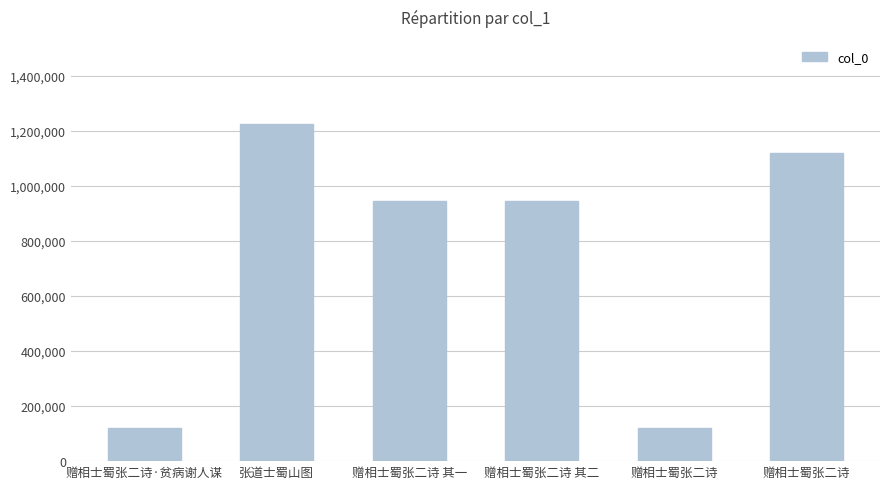

Rank the categories by value from highest to lowest.

张道士蜀山图, 赠相士蜀张二诗, 赠相士蜀张二诗 其一, 赠相士蜀张二诗 其二, 赠相士蜀张二诗·贫病谢人谋, 赠相士蜀张二诗